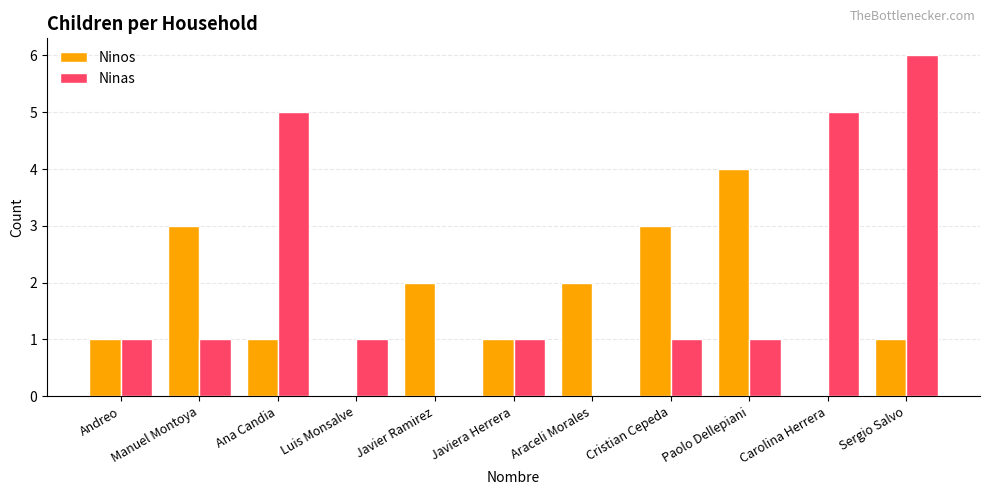

What is the sum of all Ninos values?

18